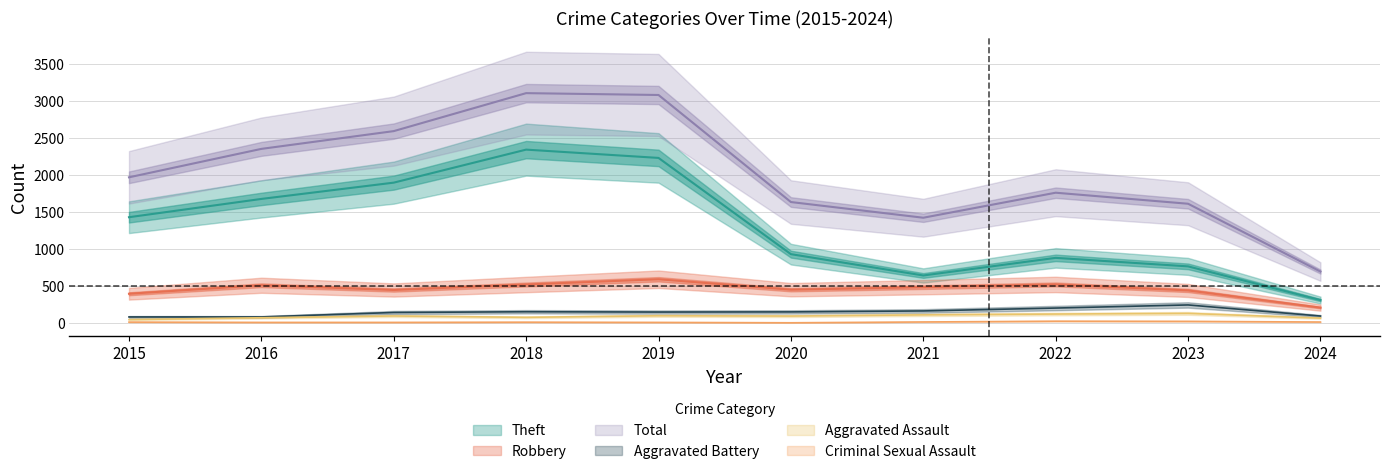

Which category has the highest value across all series?

2018